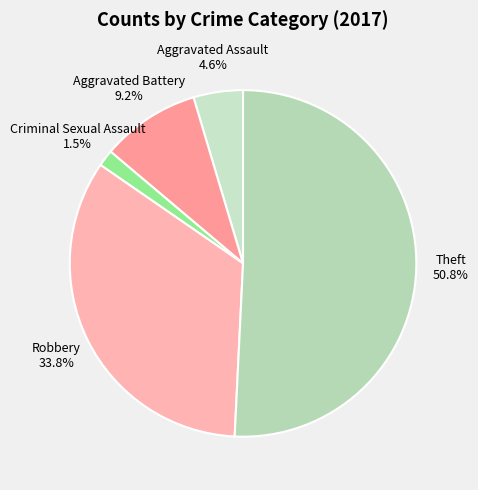

Is there any slice that represents more than half of the pie?

Yes